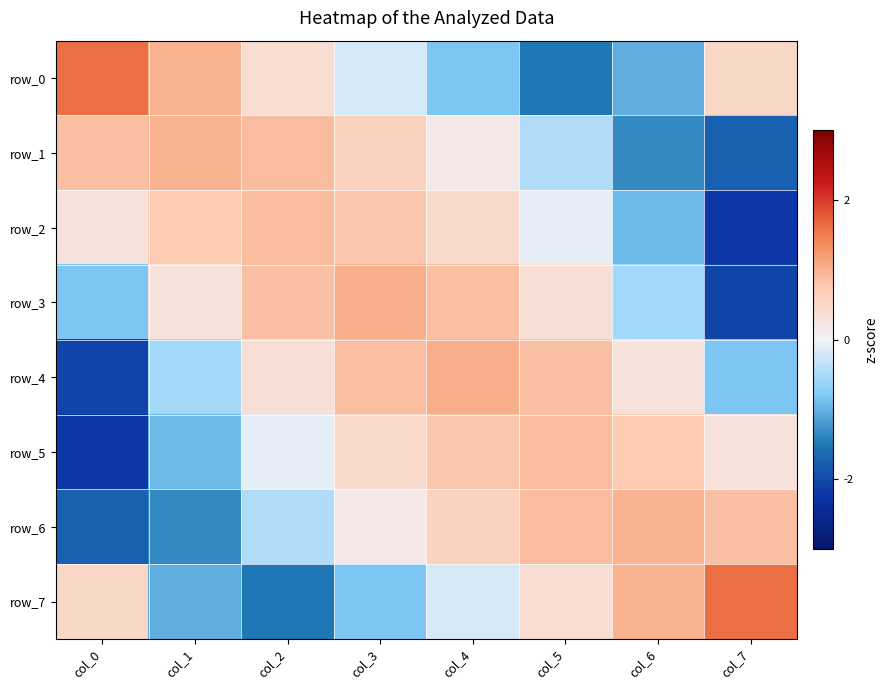

Reading right to left, extract all data points from this chart.

row_0: 0.5	-1.0	-1.5	-0.8	-0.2	0.4	1.0	1.6
row_1: -1.7	-1.3	-0.5	0.2	0.6	0.9	1.0	0.9
row_2: -2.2	-0.9	-0.1	0.5	0.8	0.9	0.8	0.3
row_3: -2.1	-0.5	0.4	0.9	1.0	0.9	0.3	-0.8
row_4: -0.8	0.3	0.9	1.0	0.9	0.4	-0.5	-2.1
row_5: 0.3	0.8	0.9	0.8	0.5	-0.1	-0.9	-2.2
row_6: 0.9	1.0	0.9	0.6	0.2	-0.5	-1.3	-1.7
row_7: 1.6	1.0	0.4	-0.2	-0.8	-1.5	-1.0	0.5